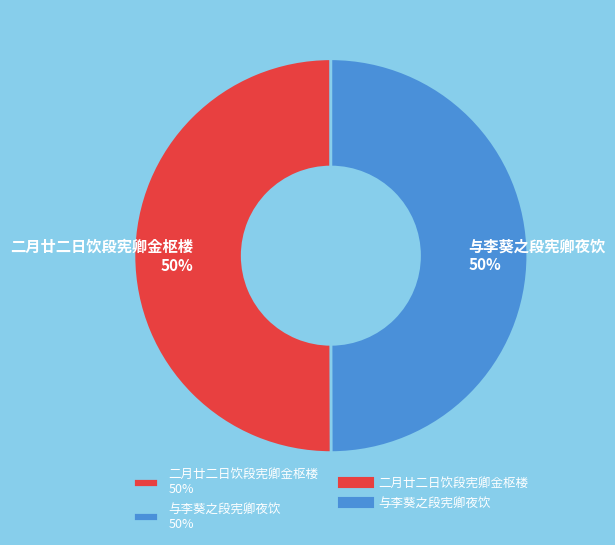

To the nearest percent, what is the average slice percentage?

50%